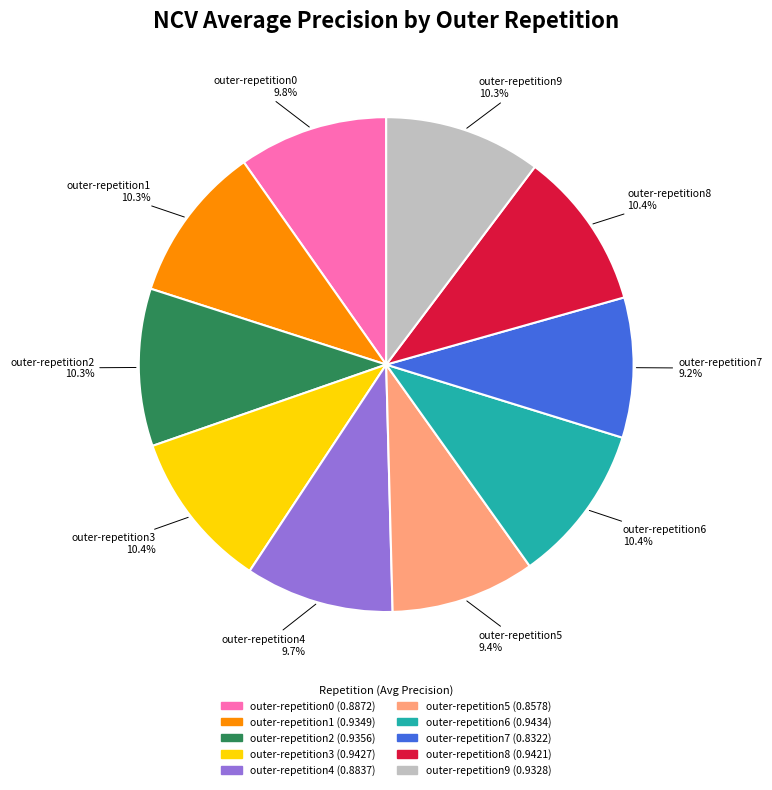

To the nearest percent, what percentage of the pie is outer-repetition1?

10%